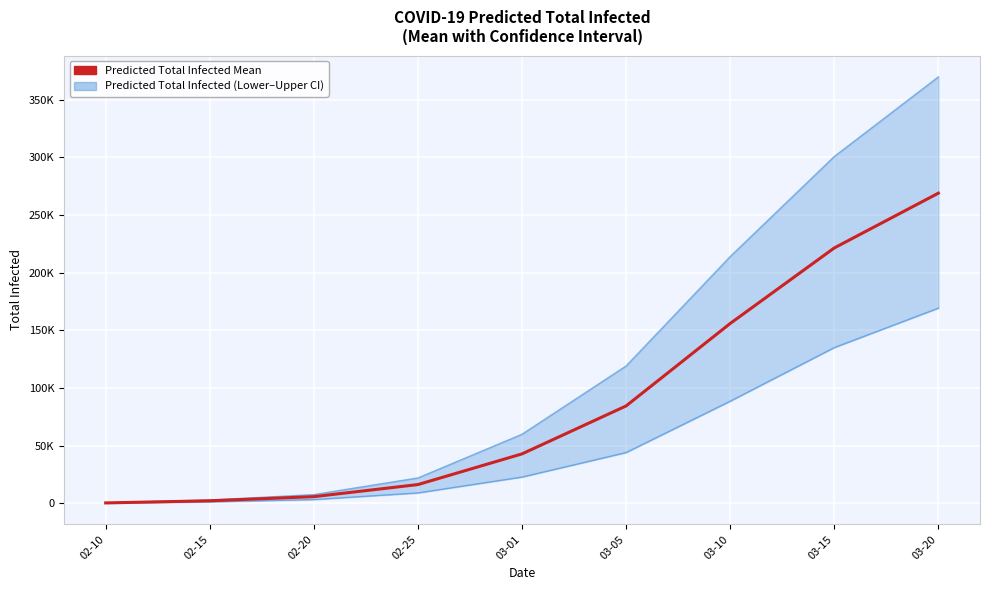

Read the Total Infected Upper value at 02-10, to the nearest 100.

500